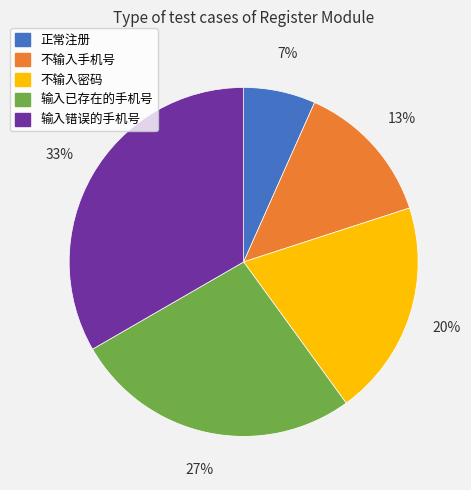

What percentage is the 输入已存在的手机号 slice, to the nearest percent?

27%